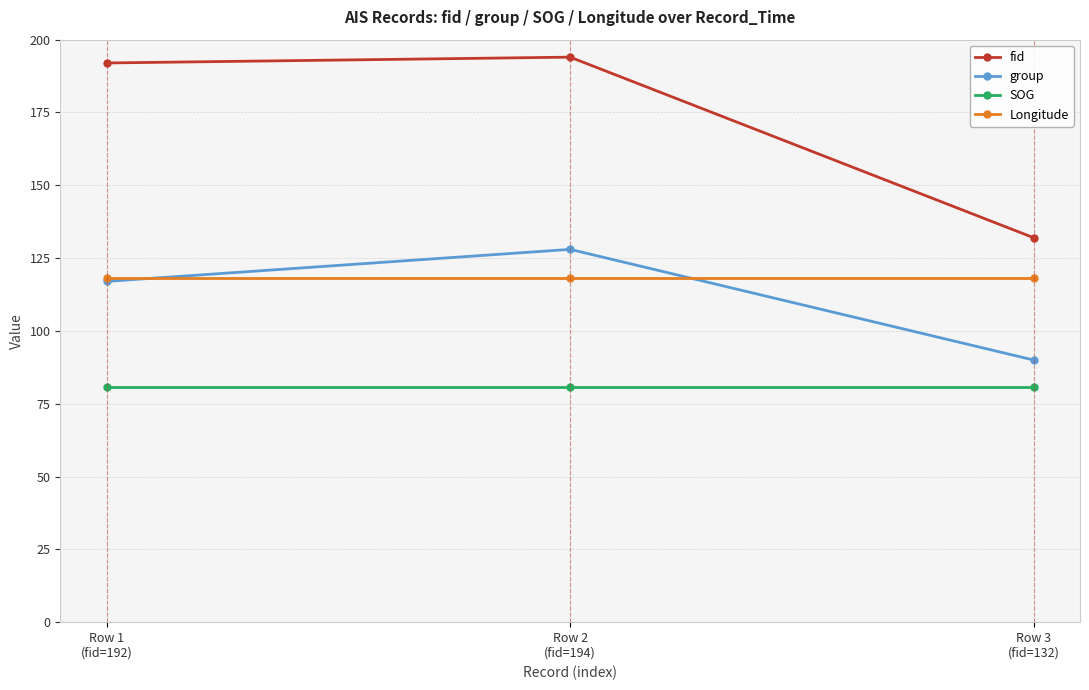

What is the maximum value for SOG?

80.6